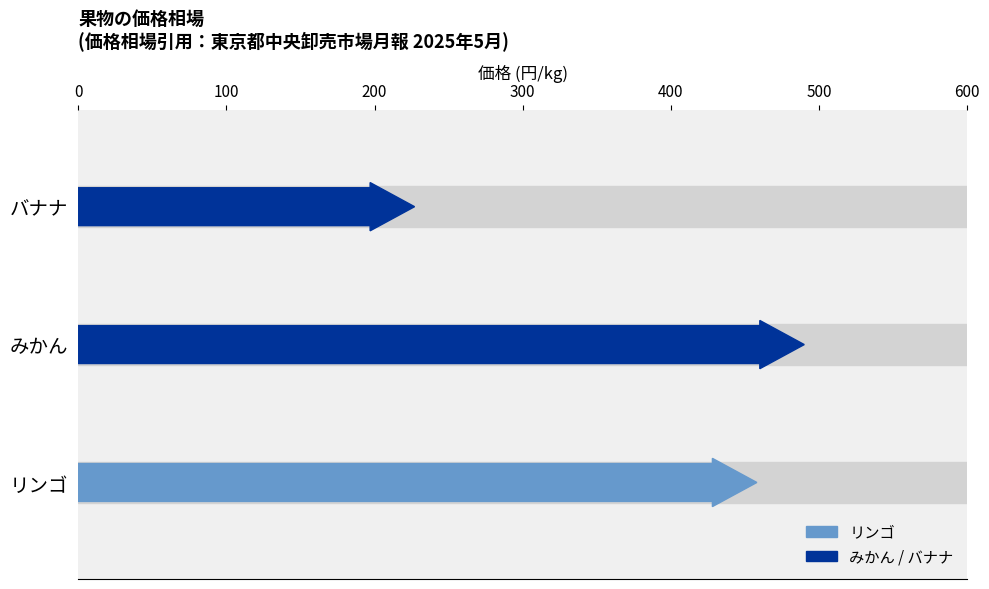

How many data points are above 458?

1